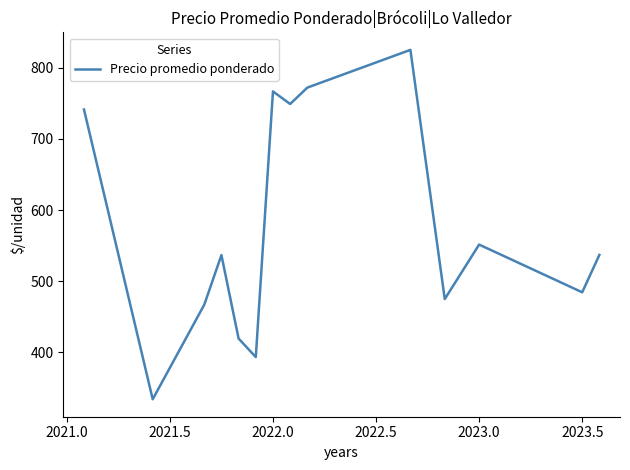

What is the maximum value shown in the chart?

825.0